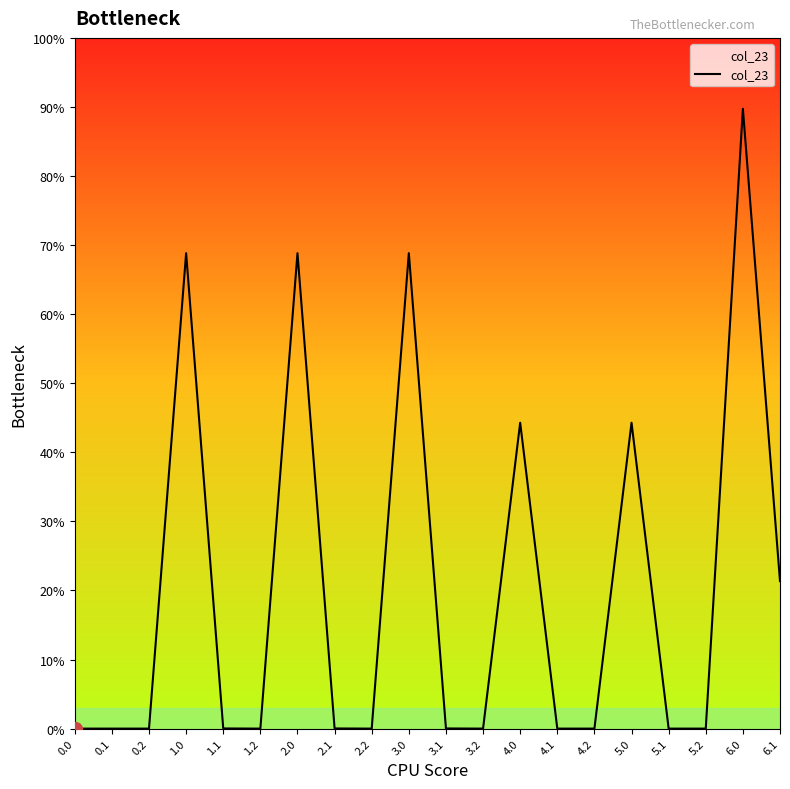

Does the chart display data point markers on the line(s)?

No